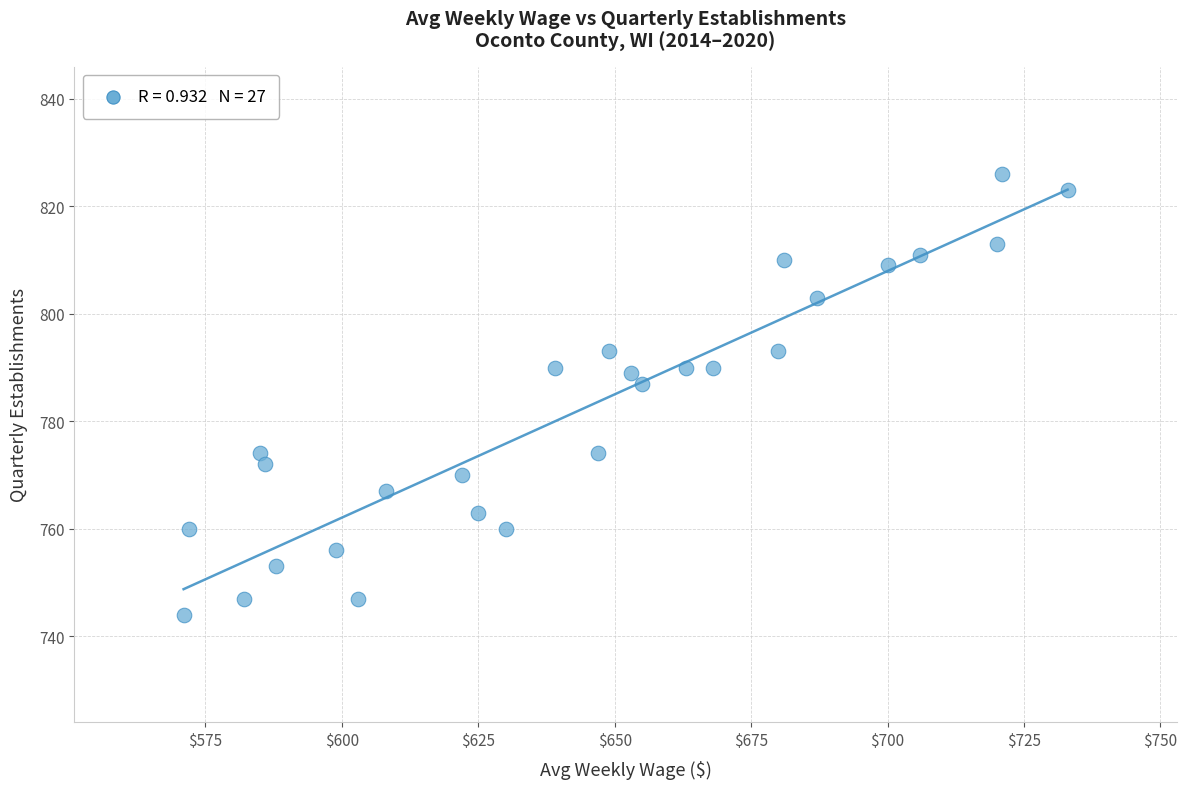

What is the range of X values (max minus min)?

162